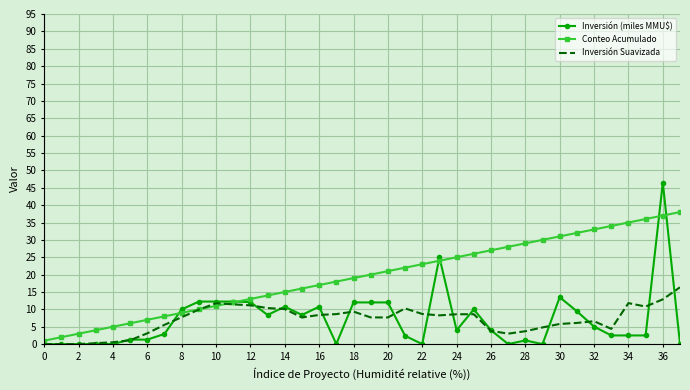

Which series has the largest total across all categories?

Conteo Acumulado